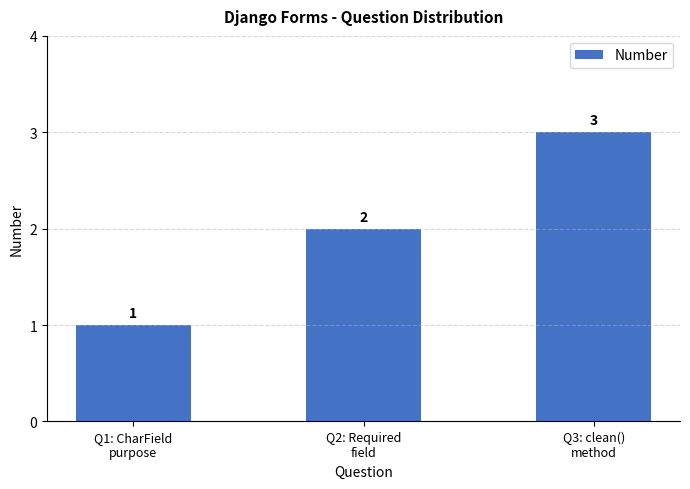

Is it true that the value at Q2: Required
field is 2?

True